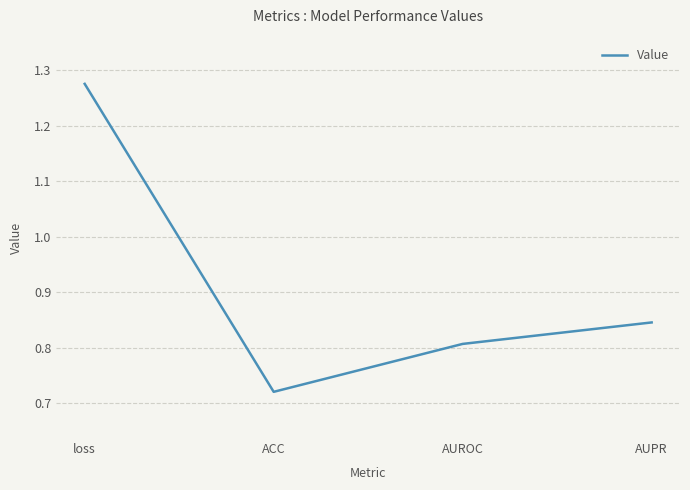

What is the change in value from ACC to AUPR?

+0.1